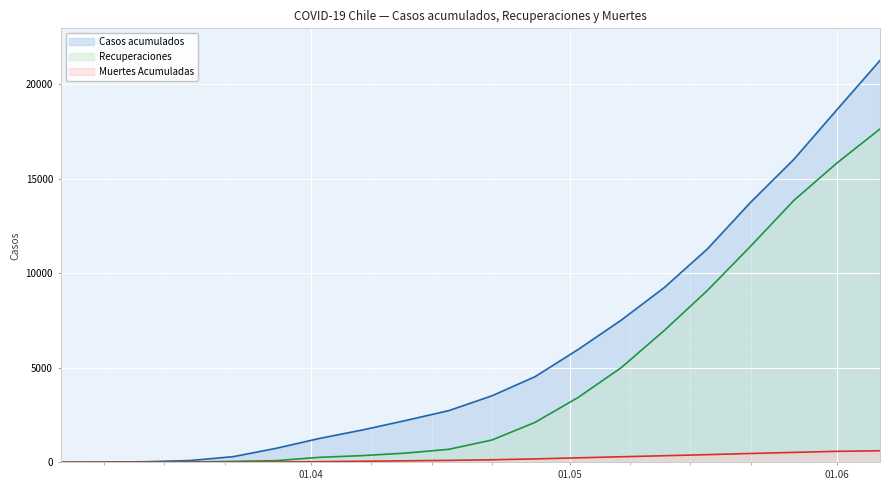

Rank the series by their average value, from lowest to highest.

Muertes Acumuladas, Recuperaciones, Casos acumulados